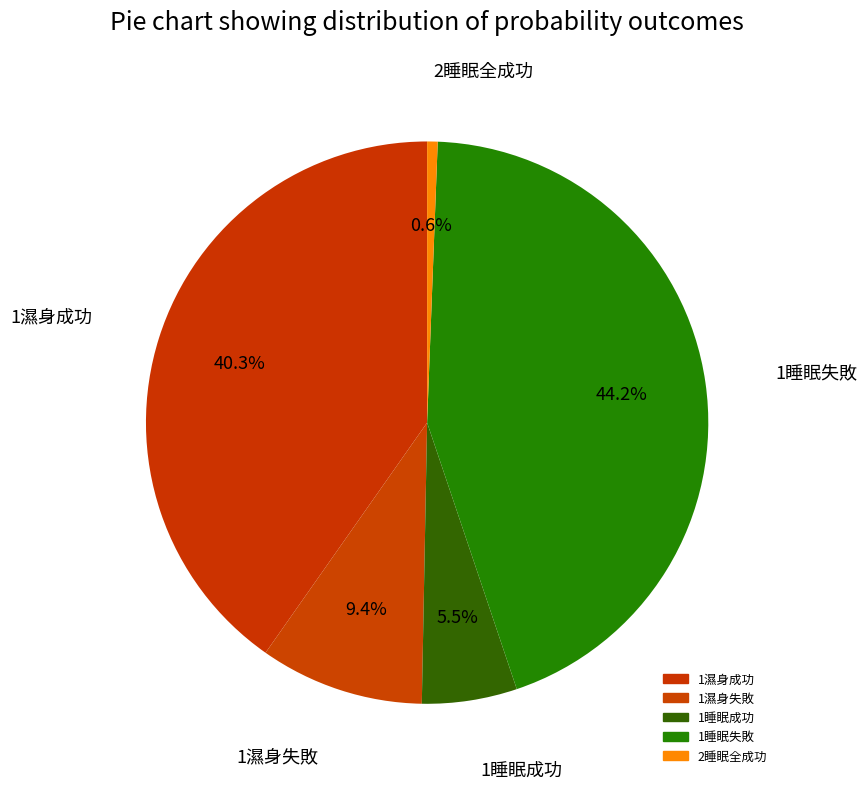

Count the number of slices in the pie.

5